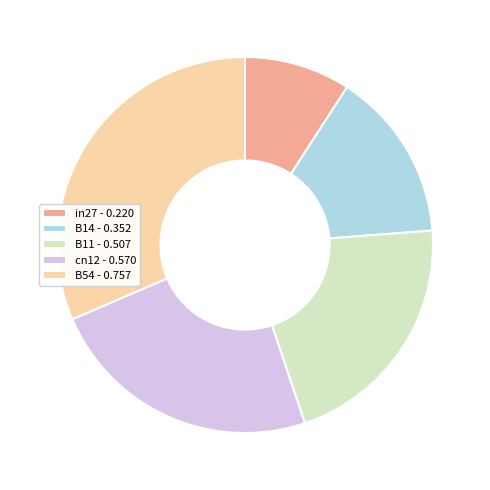

Which slice is the largest?

B54